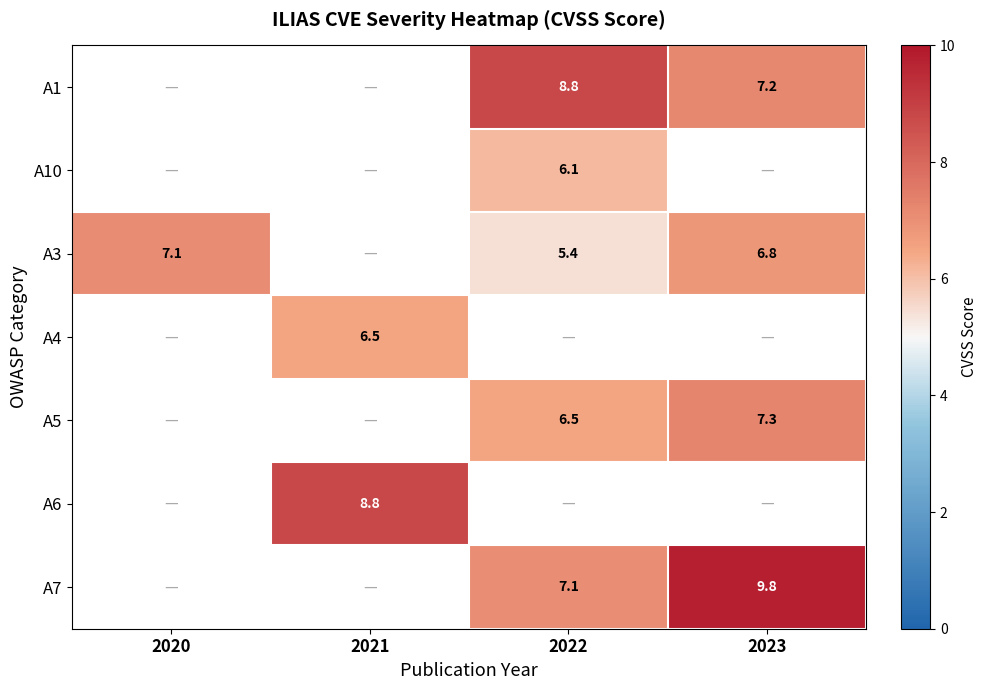

The value of A5 at 2023 is 12.4. True or false?

False